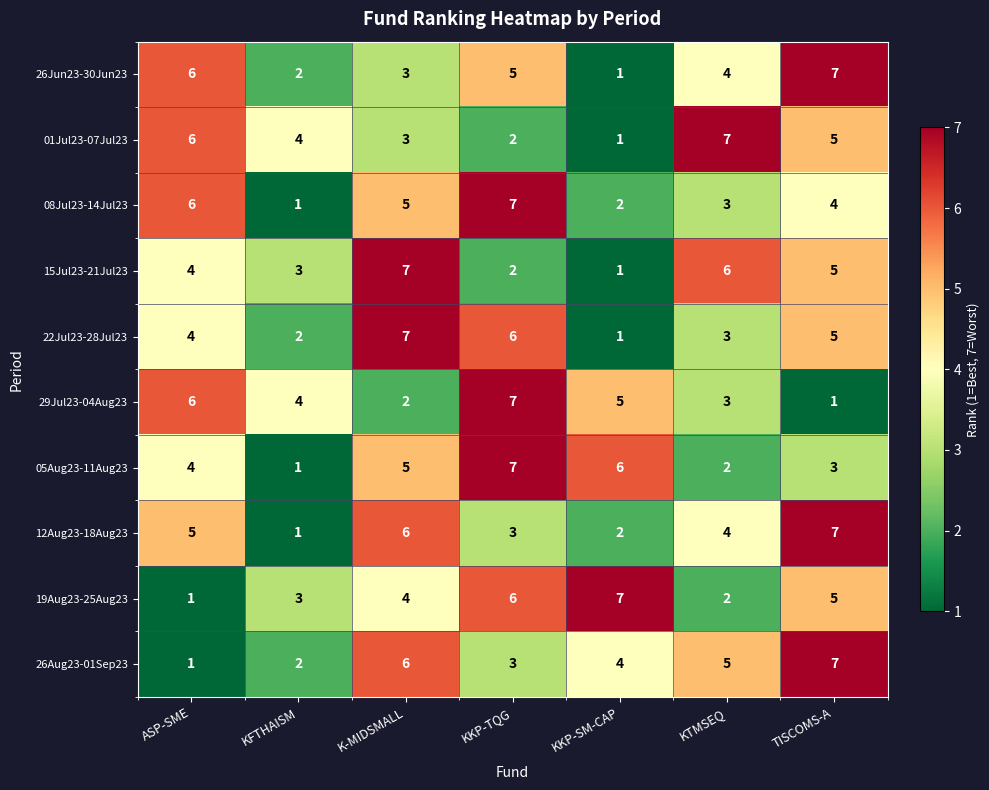

How many values in the 26Jun23-30Jun23 series are below 4?

3